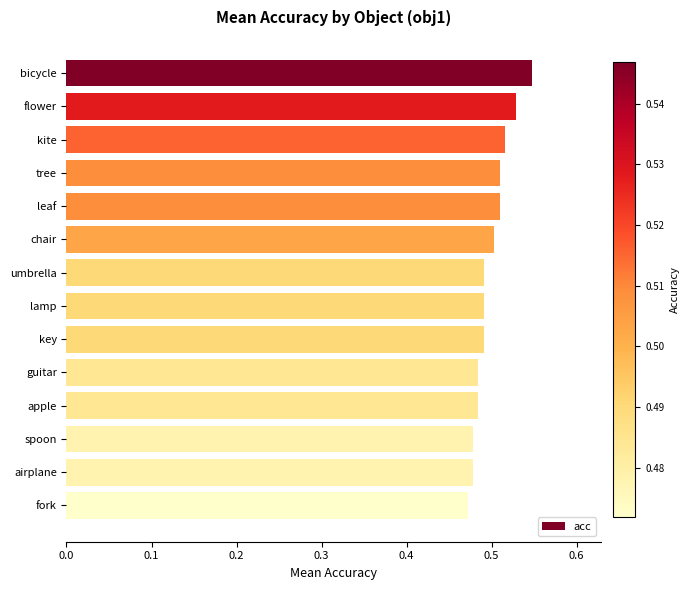

Between airplane and chair, which is larger?

chair